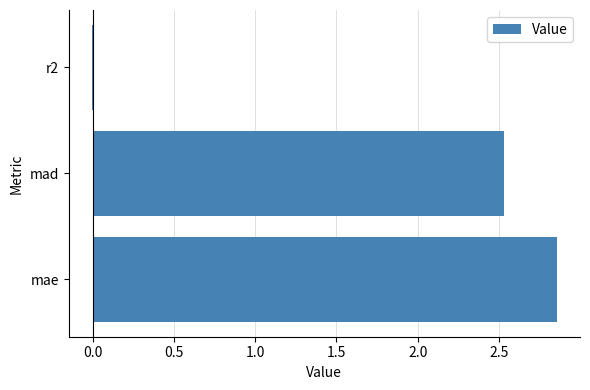

What is the sum of all values?

5.4